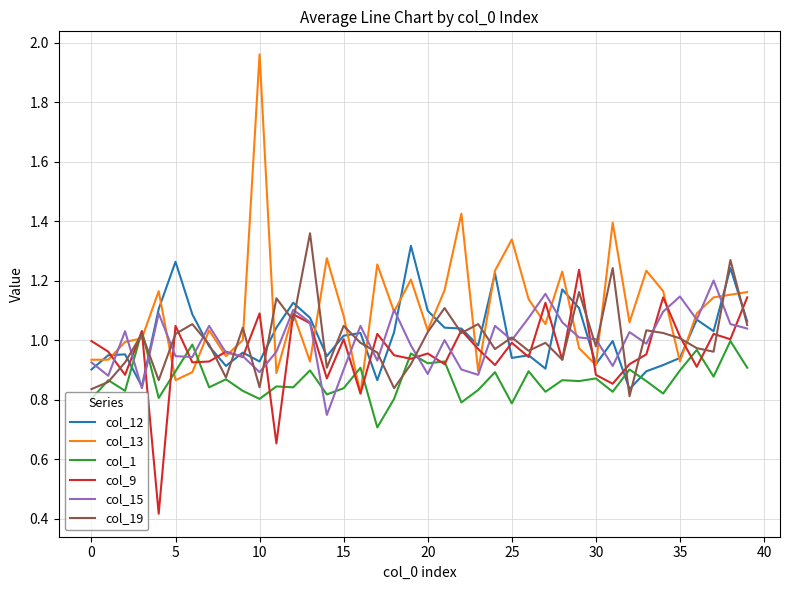

List the series in order of their peak value, highest first.

col_13, col_19, col_12, col_9, col_15, col_1